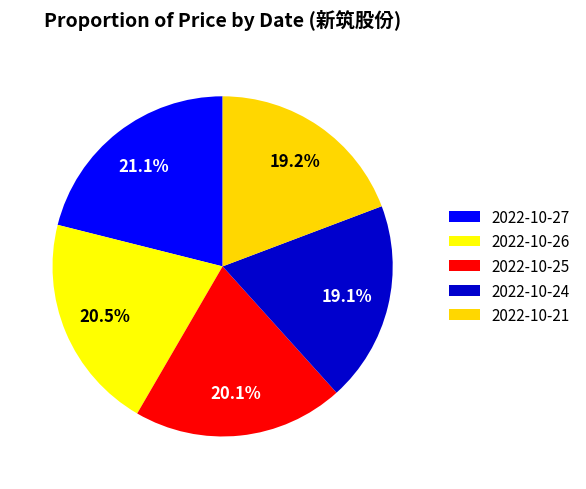

Count the number of slices in the pie.

5